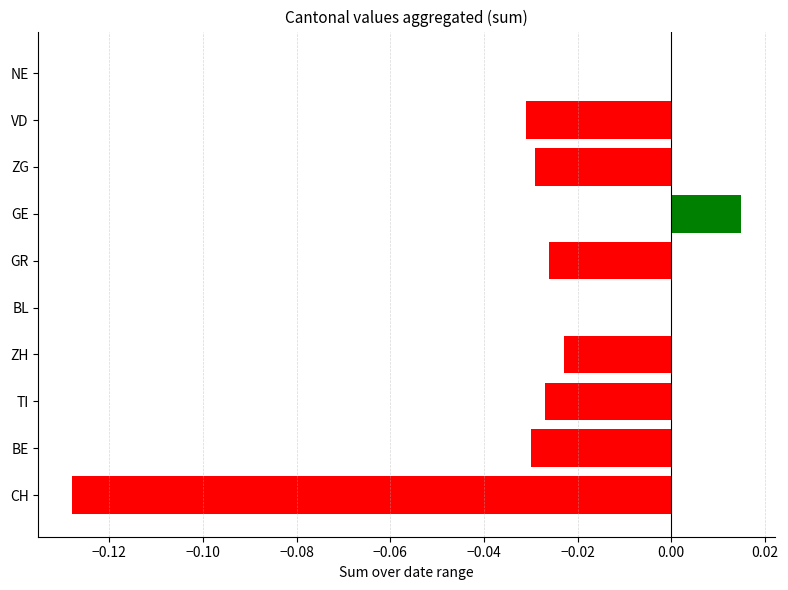

Are the bars horizontal?

Yes